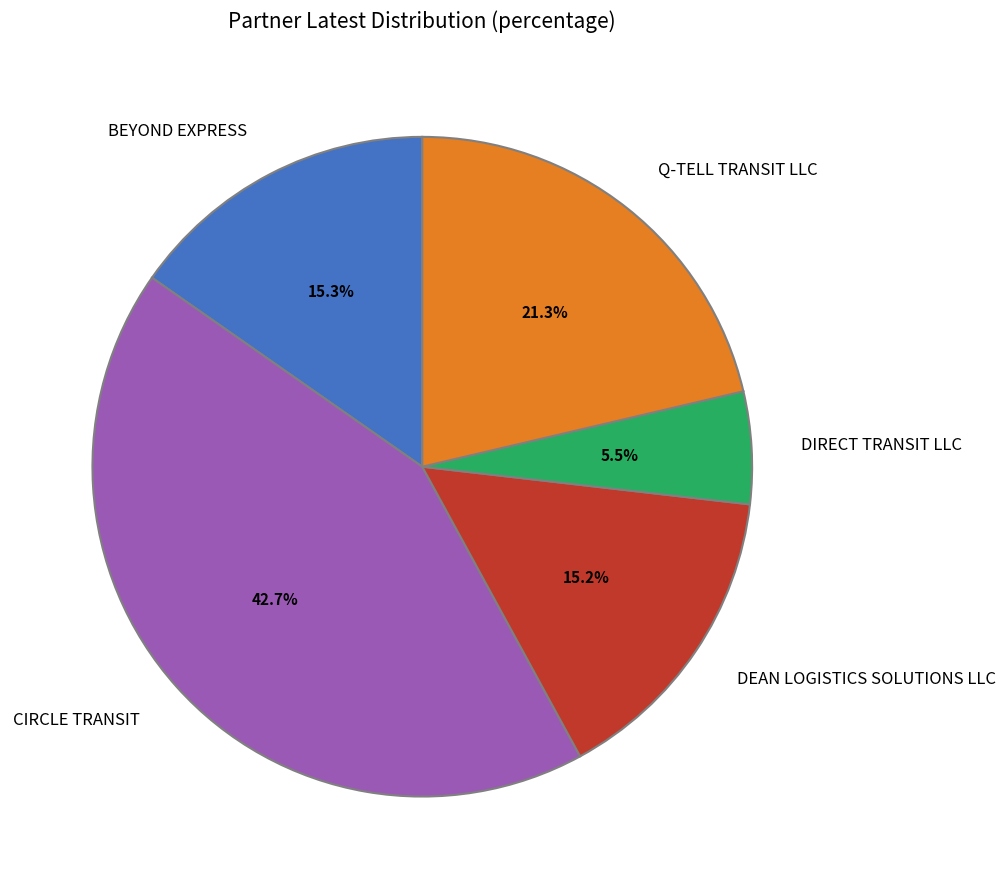

To the nearest percent, what portion does DEAN LOGISTICS SOLUTIONS LLC represent?

15%